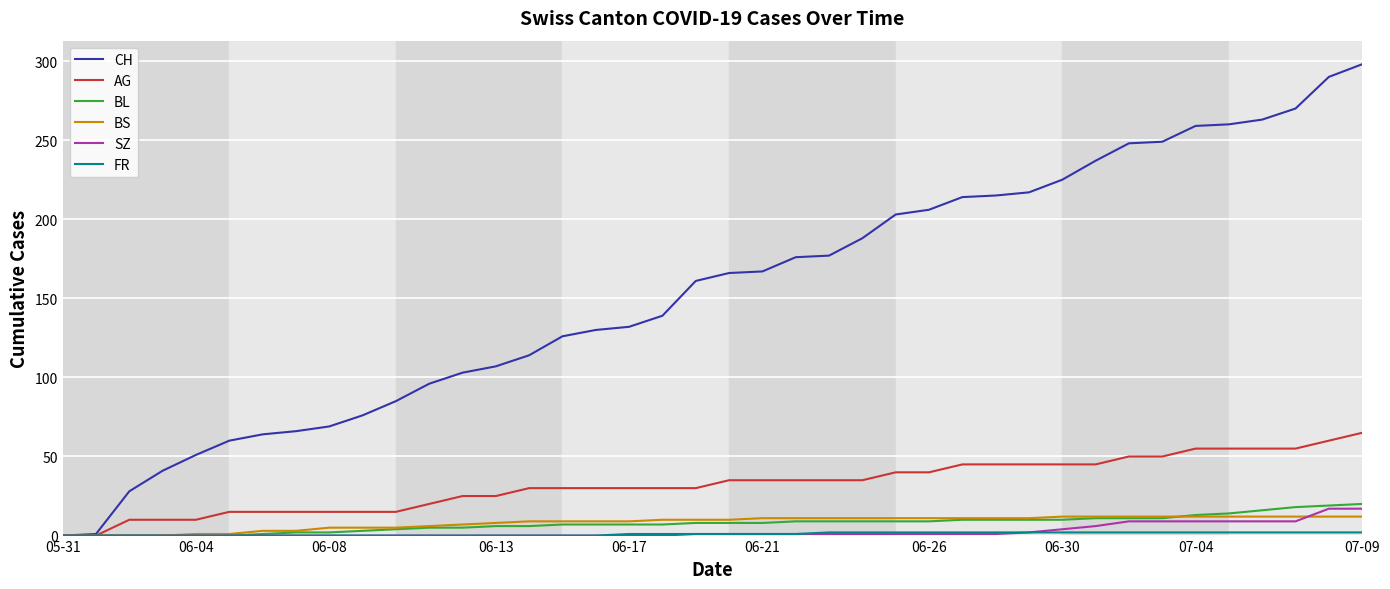

Which series has the largest total across all categories?

CH